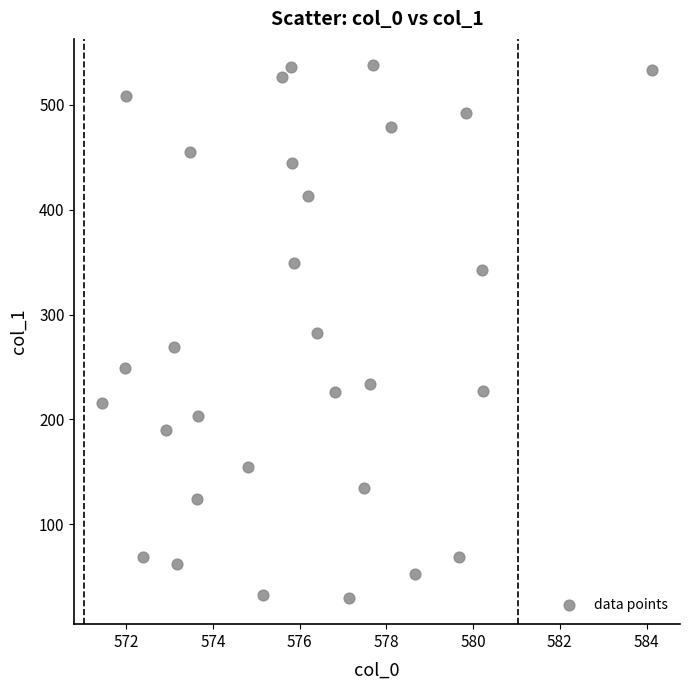

What is the range of X values (max minus min)?

12.7